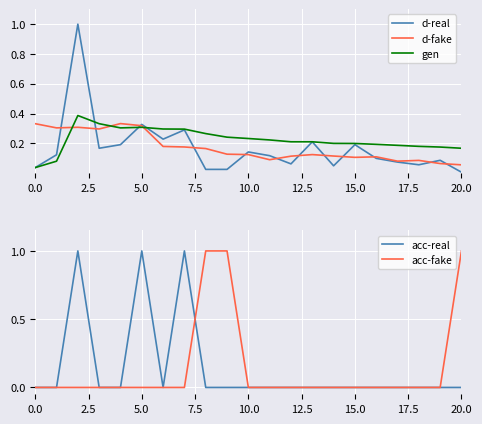

True or false: acc-real has a value of 1 at 10.0.

False